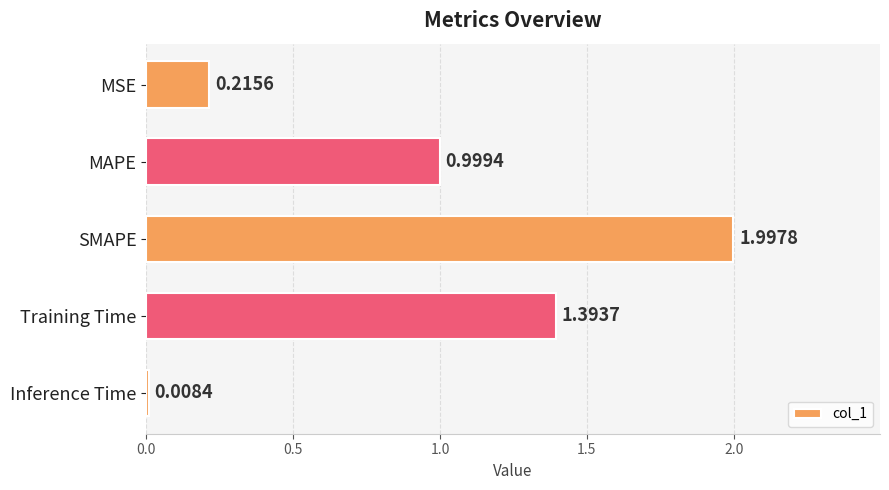

How many bars are there in total?

5